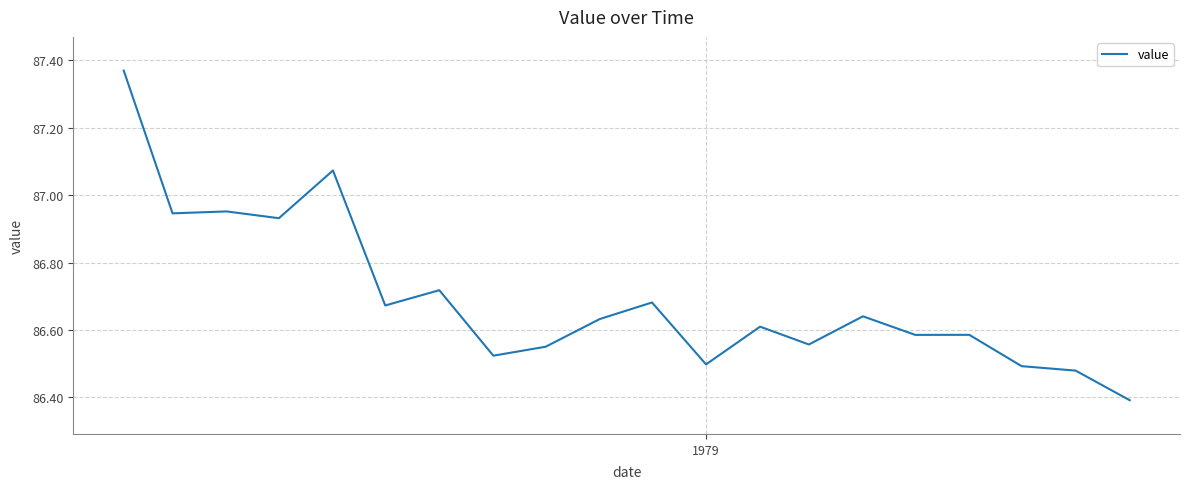

What is the minimum value shown in the chart?

86.4